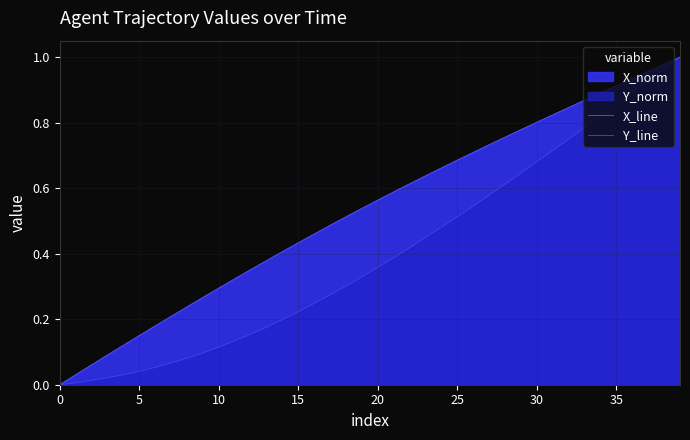

Reading right to left, what are all the values shown in this chart?

X_line: 1.0	1.0	1.0	0.9	0.9	0.9	0.9	0.8	0.8	0.8	0.8	0.8	0.7	0.7	0.7	0.7	0.6	0.6	0.6	0.6	0.5	0.5	0.5	0.5	0.4	0.4	0.4	0.4	0.3	0.3	0.3	0.2	0.2	0.2	0.2	0.1	0.1	0.1	0.0	0.0
Y_line: 1.0	1.0	0.9	0.9	0.9	0.8	0.8	0.7	0.7	0.7	0.6	0.6	0.6	0.5	0.5	0.5	0.4	0.4	0.4	0.4	0.3	0.3	0.3	0.2	0.2	0.2	0.2	0.2	0.1	0.1	0.1	0.1	0.1	0.1	0.0	0.0	0.0	0.0	0.0	0.0